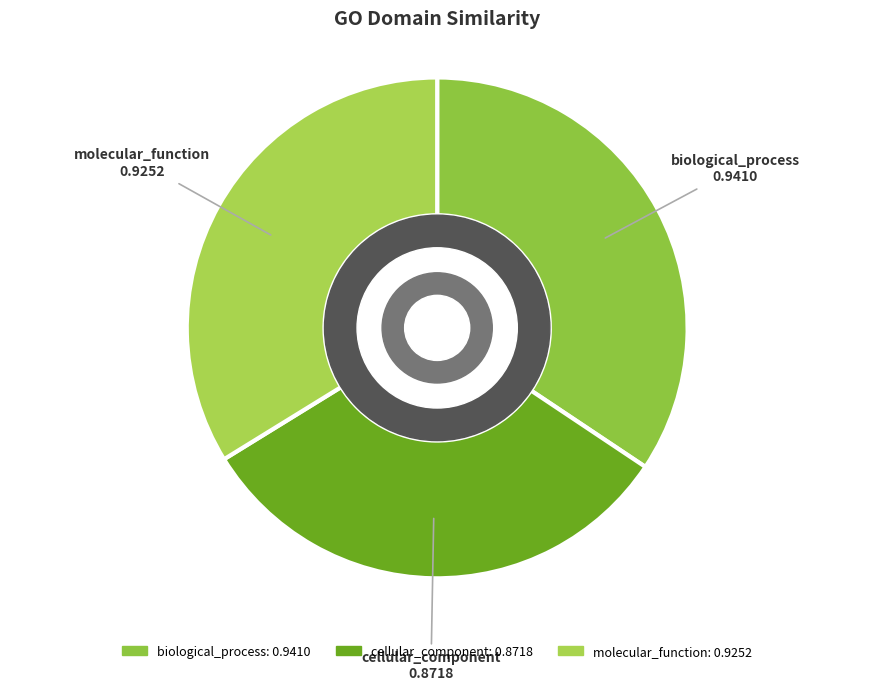

What is the largest slice in the pie chart?

biological_process